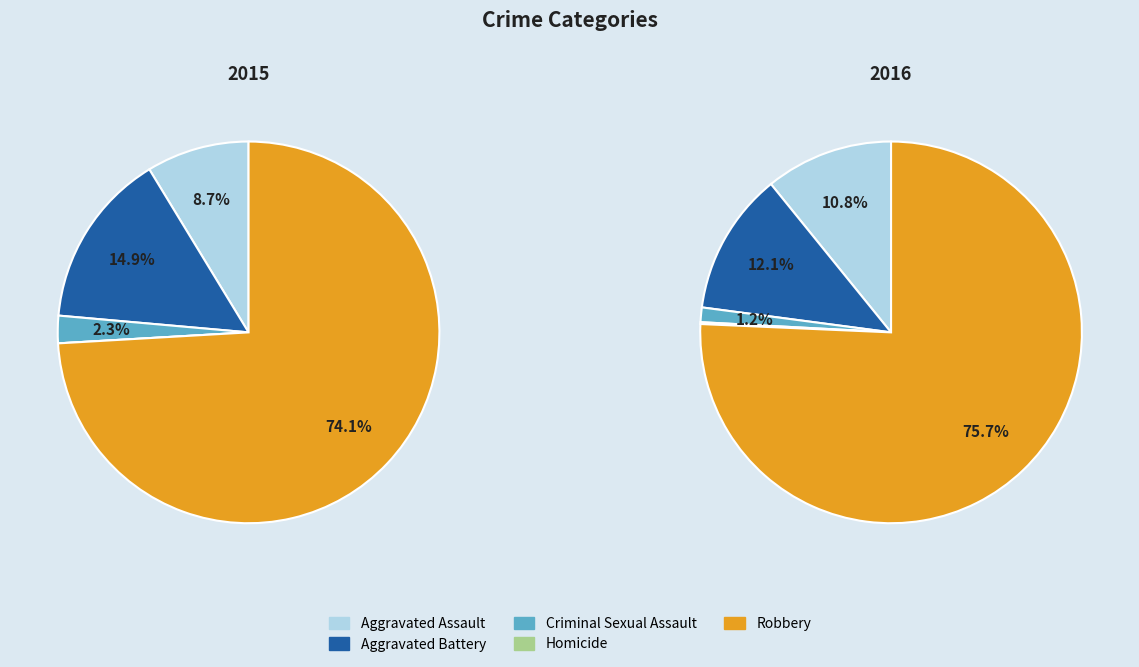

How many slices are in this pie chart?

5